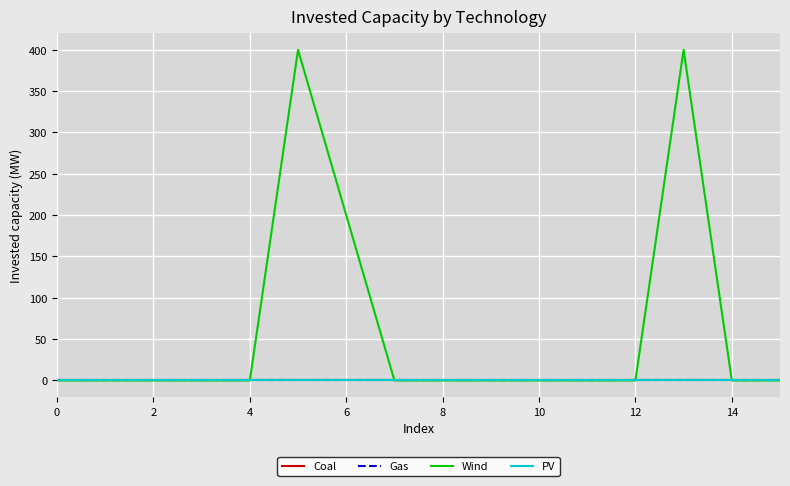

How many lines are shown in the chart?

4